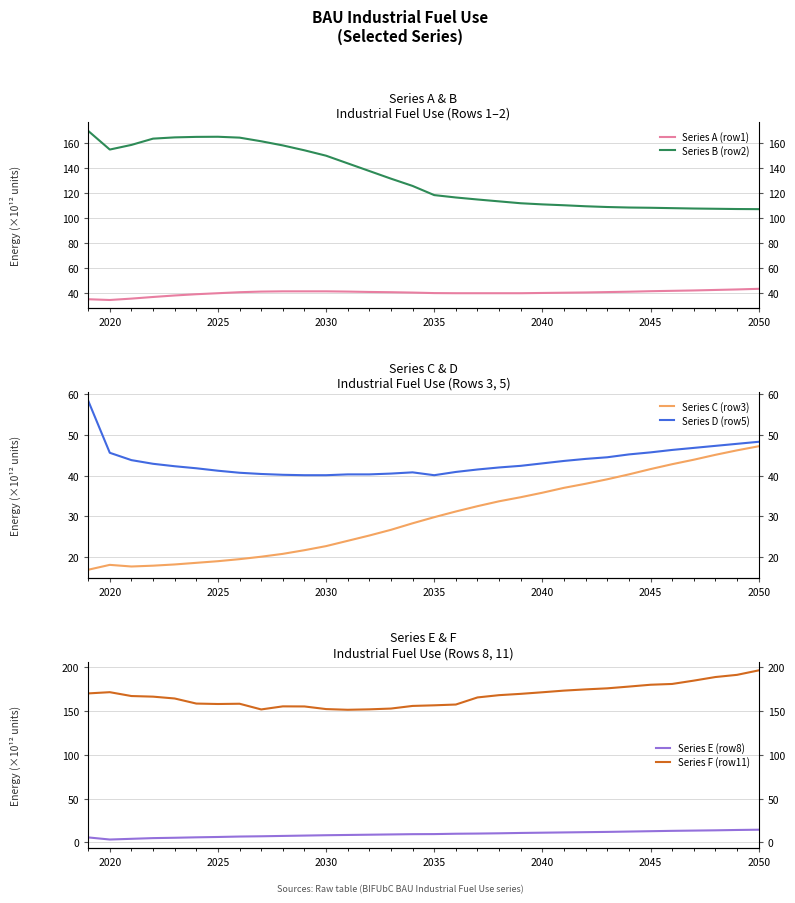

Is the value of Series C (row3) at 14 greater than the value of Series E (row8) at 14?

Yes